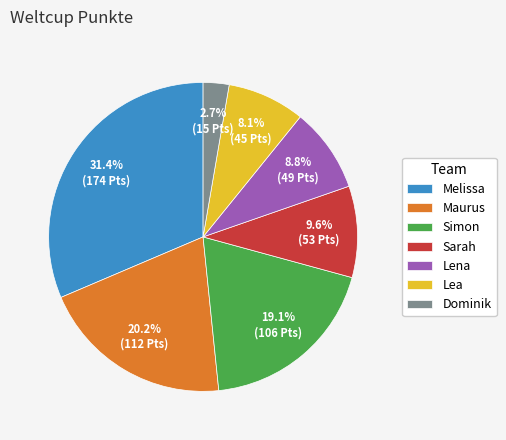

How many segments does this pie chart have?

7